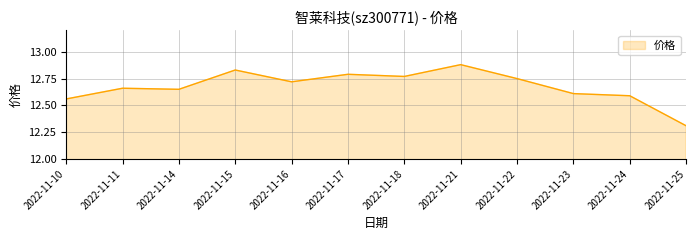

What is the sum of the values at 2022-11-23 and 2022-11-25?

24.9